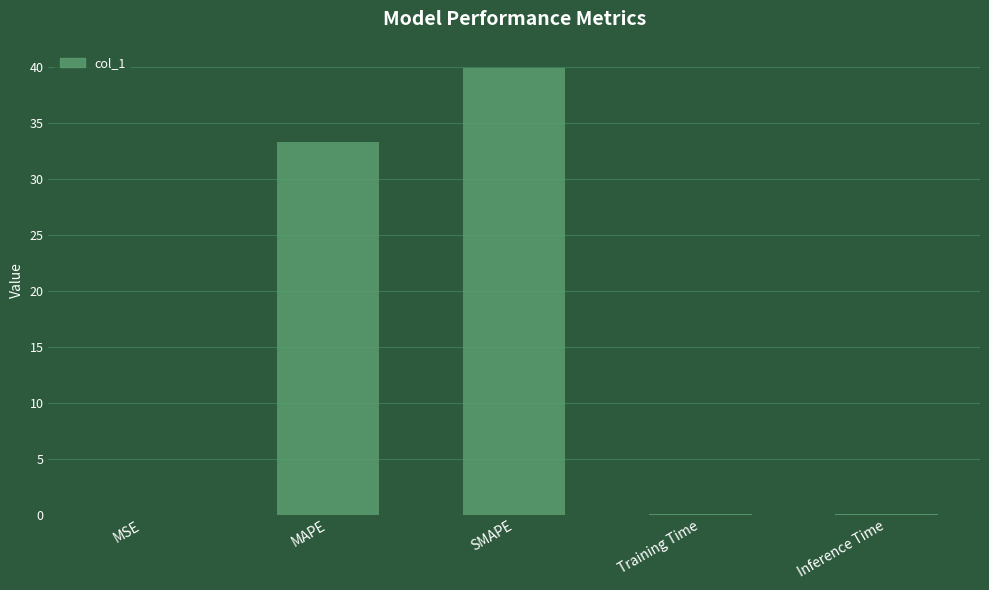

The chart shows a value of 15.8 at MAPE. True or false?

False